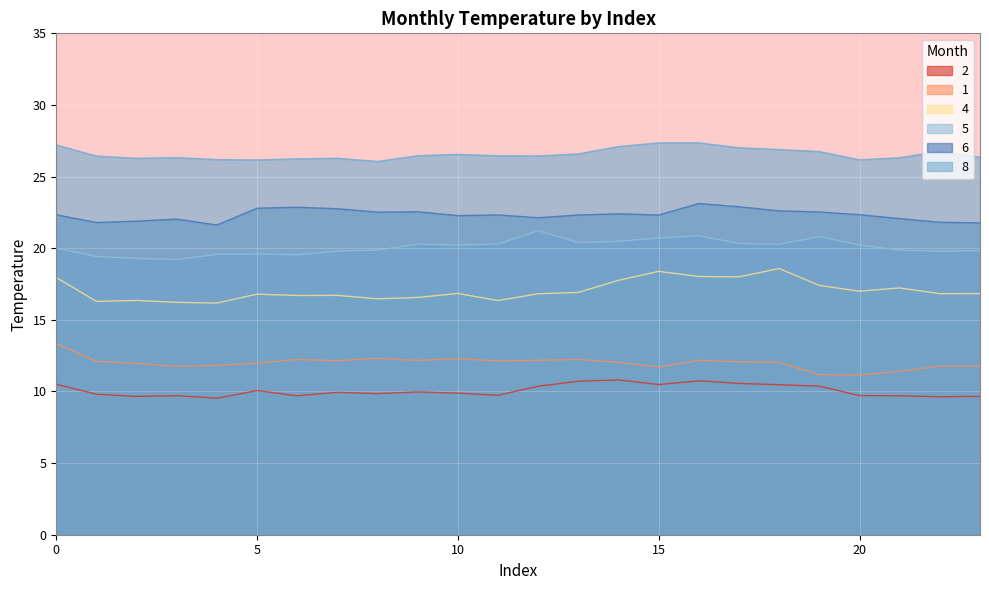

What is the spread (max minus min) of values at 16?

16.6